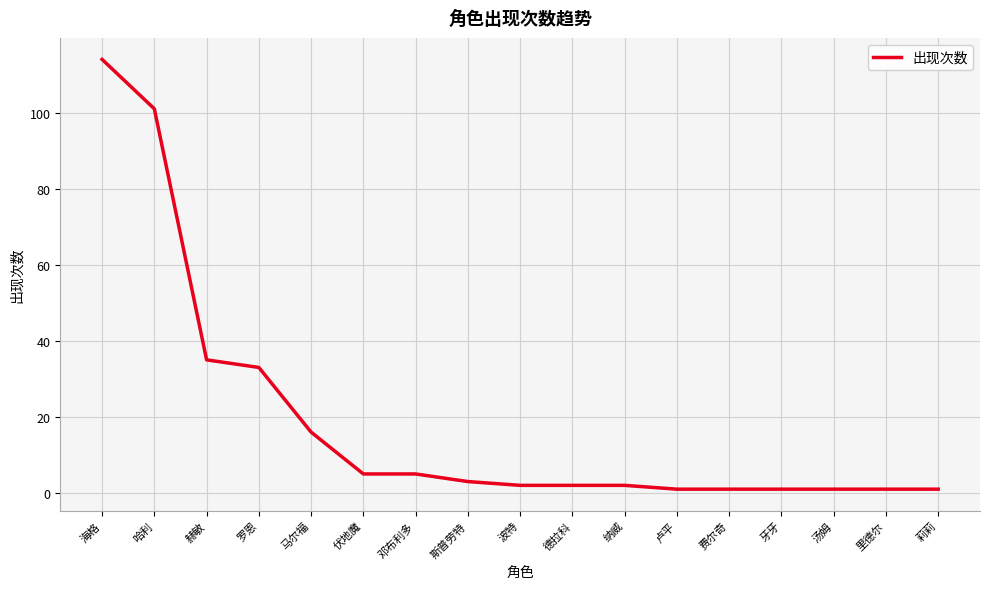

Is it true that the value at 罗恩 is 33?

True